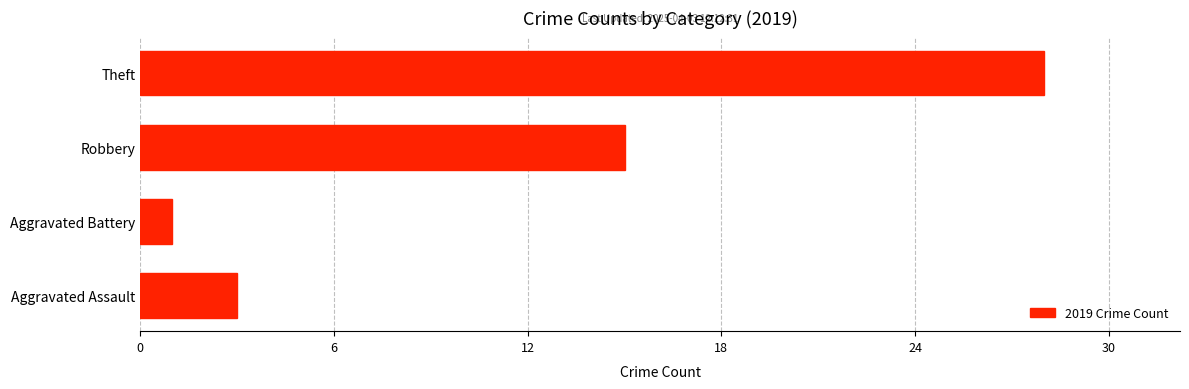

What is the difference between the maximum and minimum values?

27